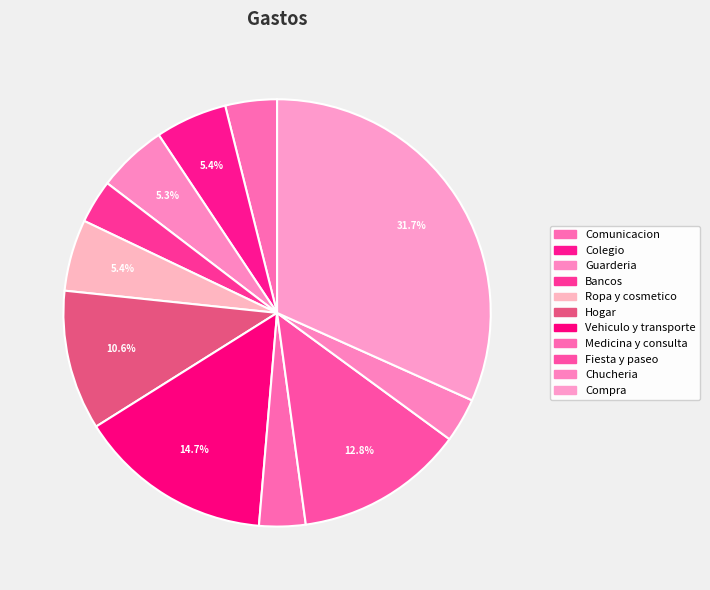

How many slices are in this pie chart?

11